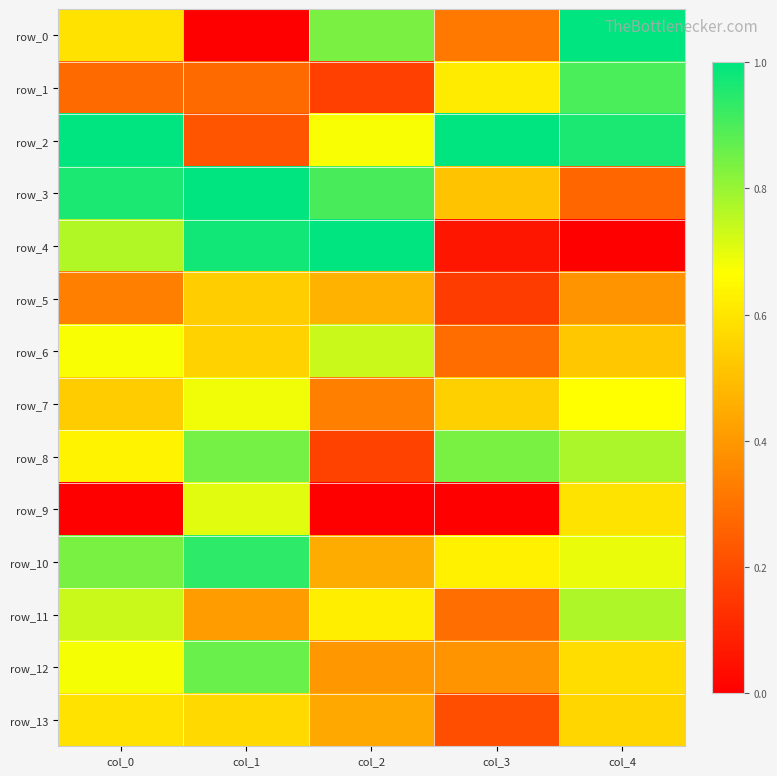

Is it true that row_4 equals 0.7 at col_4?

False